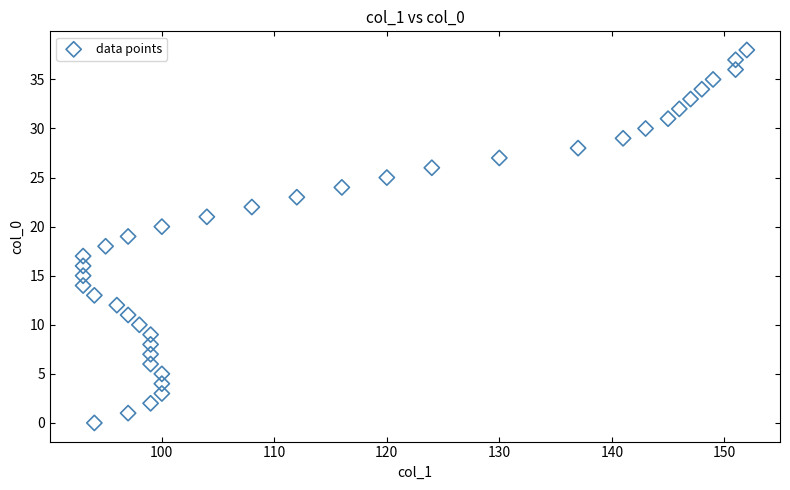

What is the range of X values (max minus min)?

59